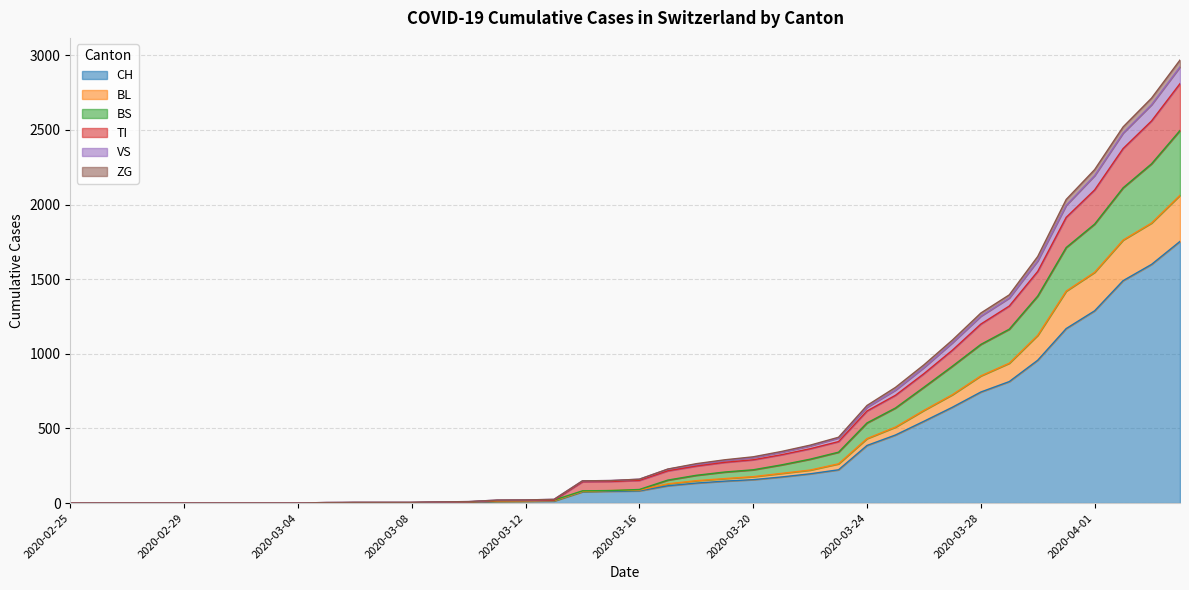

The BS series shows 98 at 2020-03-19. True or false?

False